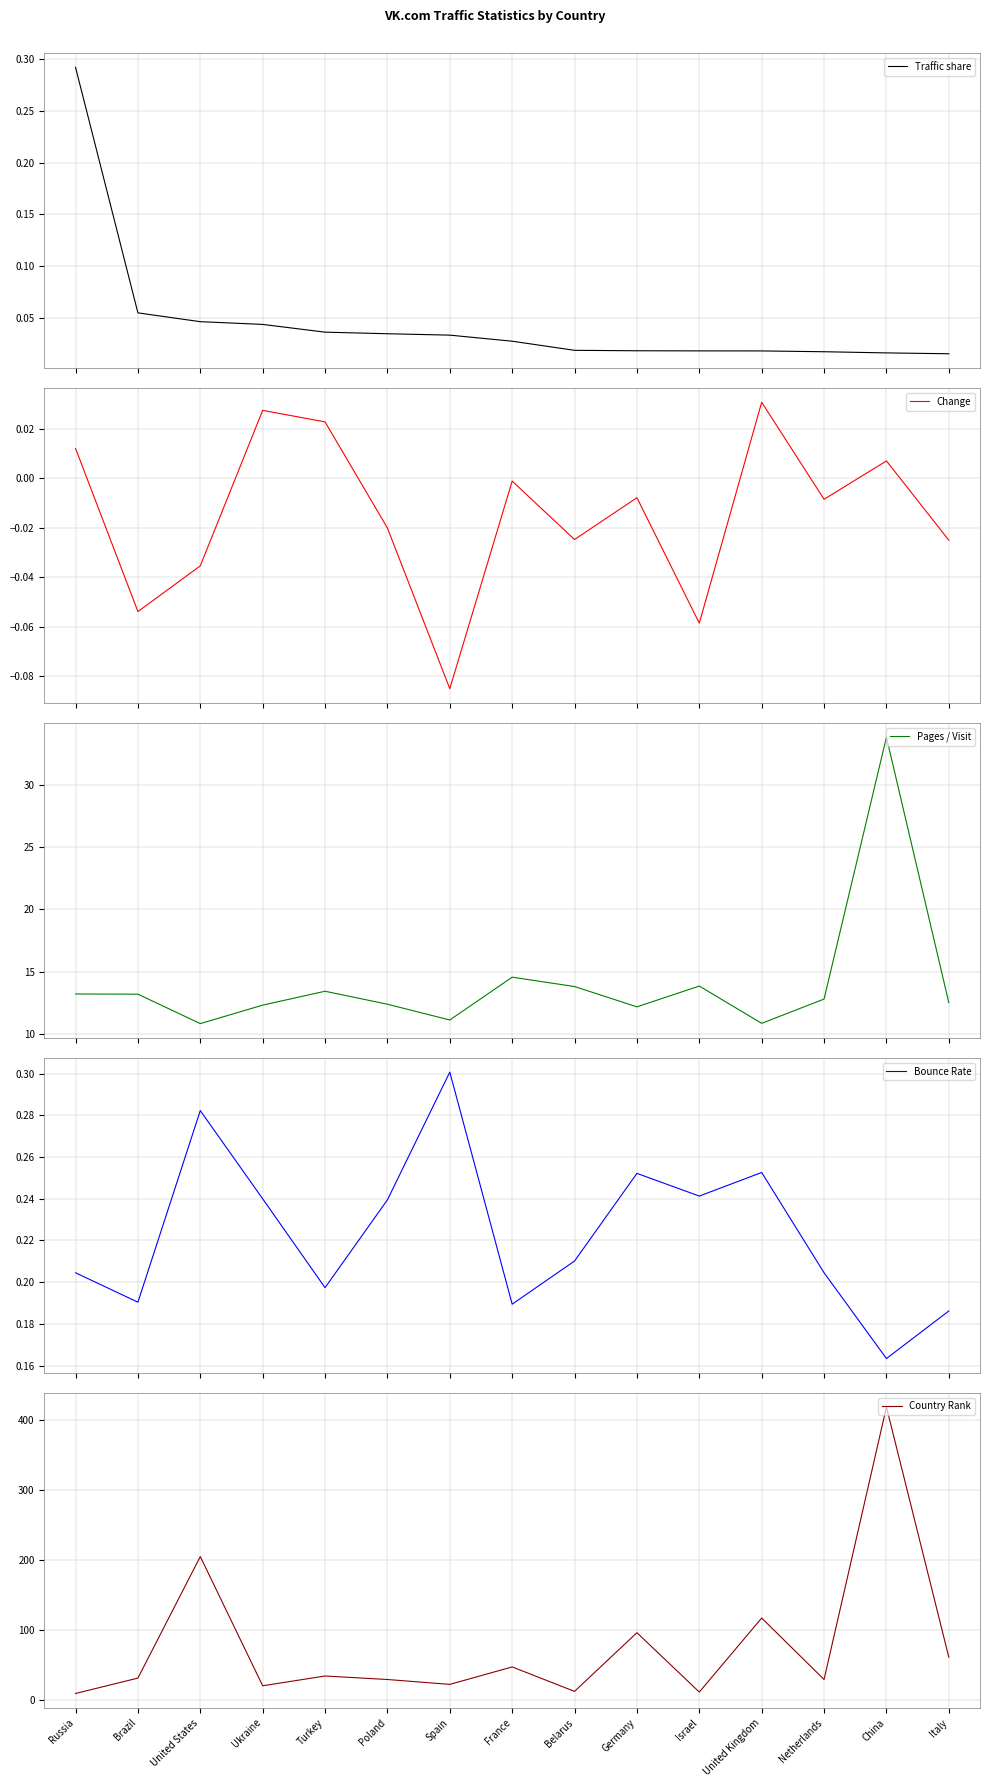

Is it true that Change equals 0.0 at Russia?

True